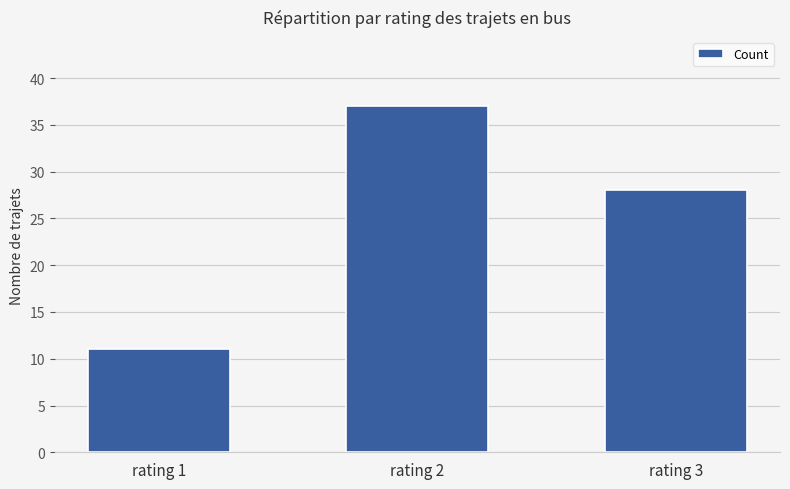

What is the difference between the values at rating 1 and rating 3?

17